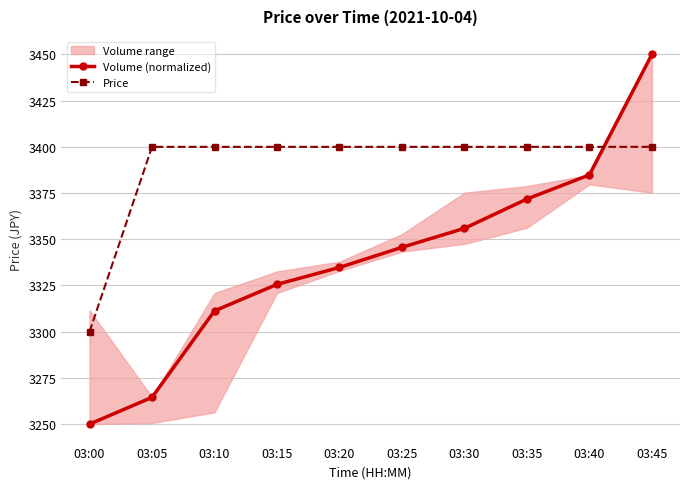

What is the difference between the Volume (normalized) values at 03:00 and 03:20?

84.8